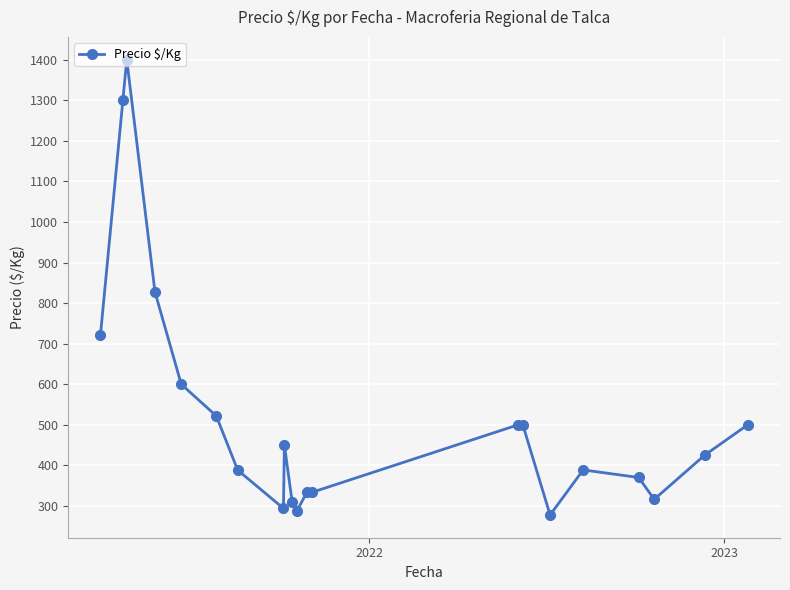

What is the value of the 2nd point from the left?

1300.0